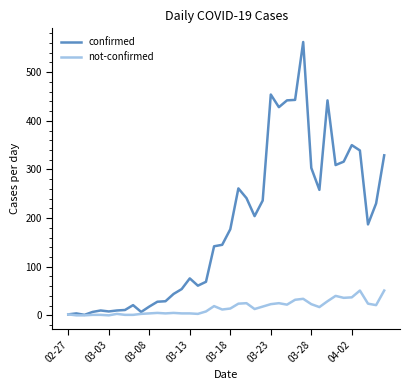

Rank the series by their average value, from highest to lowest.

confirmed, not-confirmed